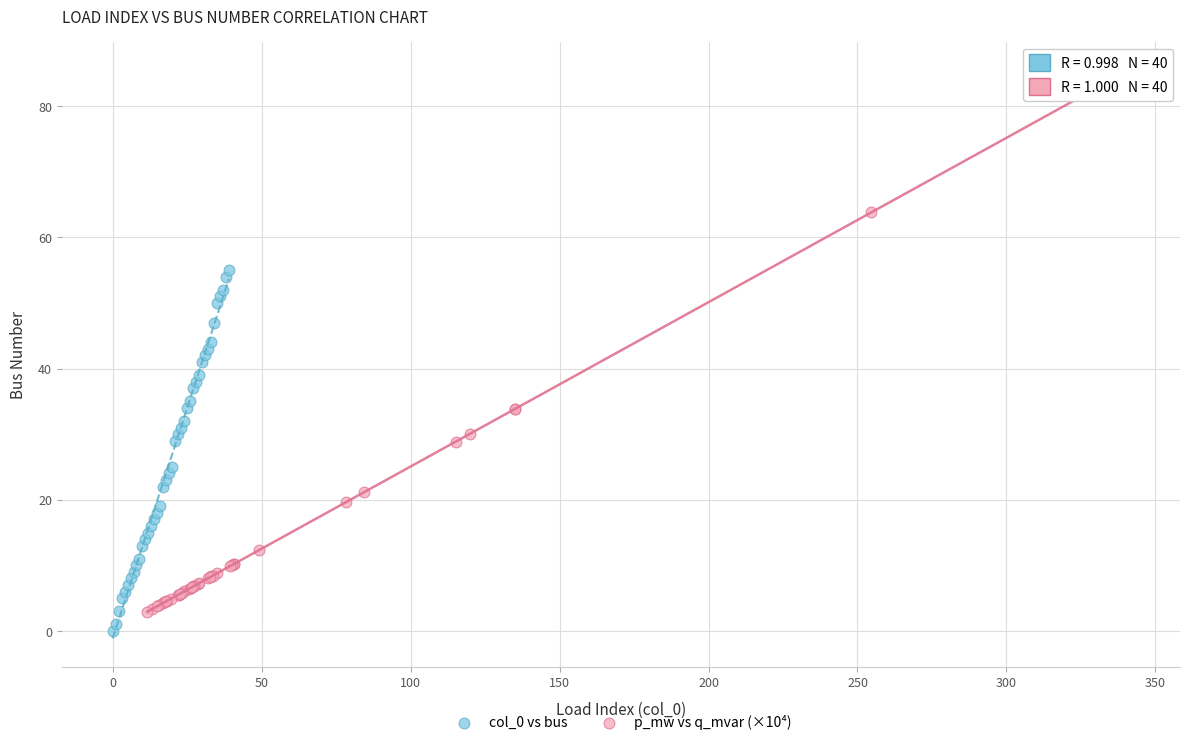

Which series has the widest spread of Y values?

p_mw vs q_mvar (×10⁴)